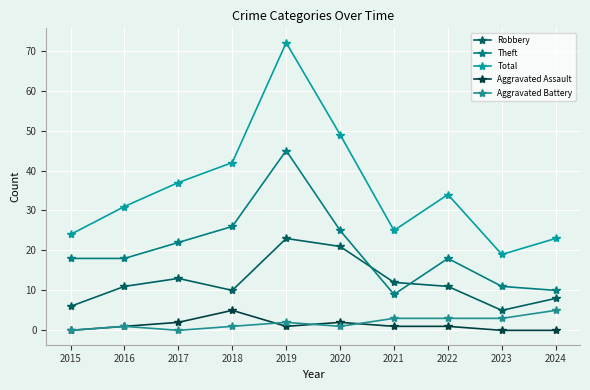

The Aggravated Battery series shows 3 at 2023. True or false?

True